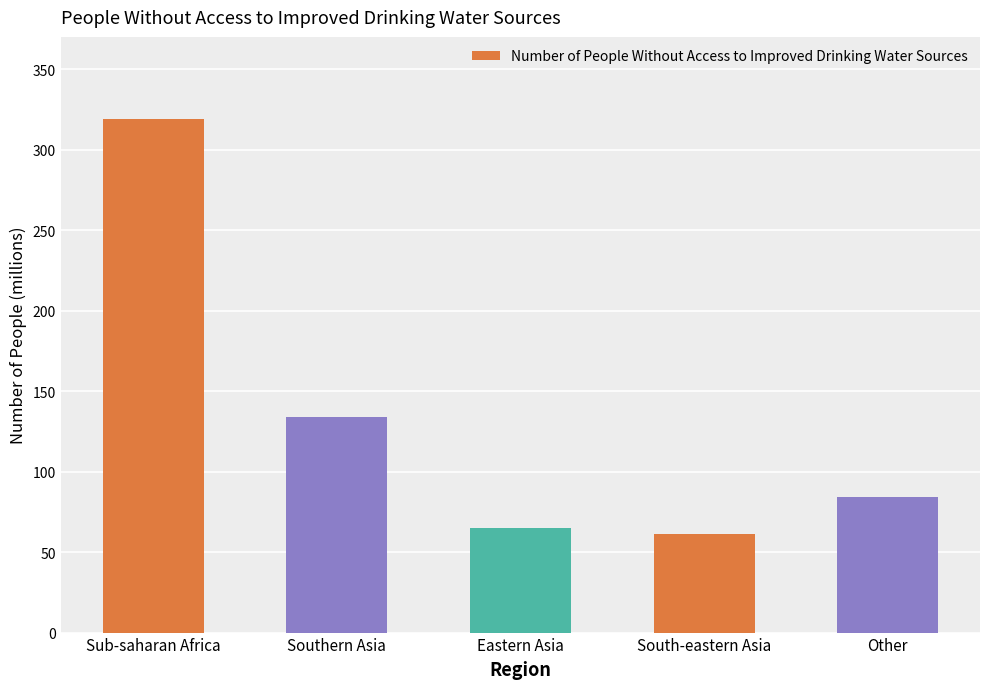

What is the change in value from Sub-saharan Africa to South-eastern Asia?

-258